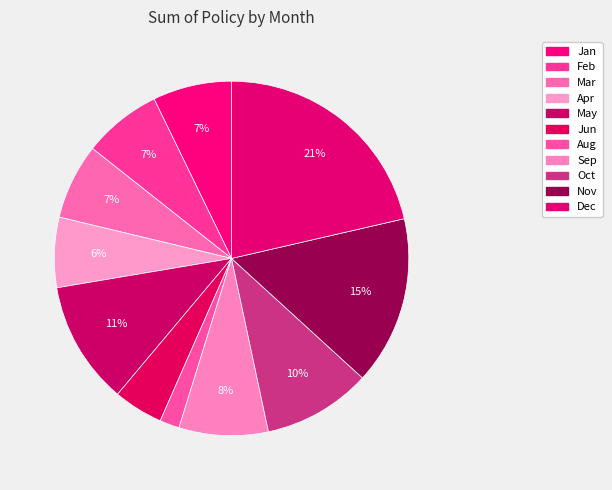

Approximately how many times larger is the value at Mar compared to Dec?

0.3